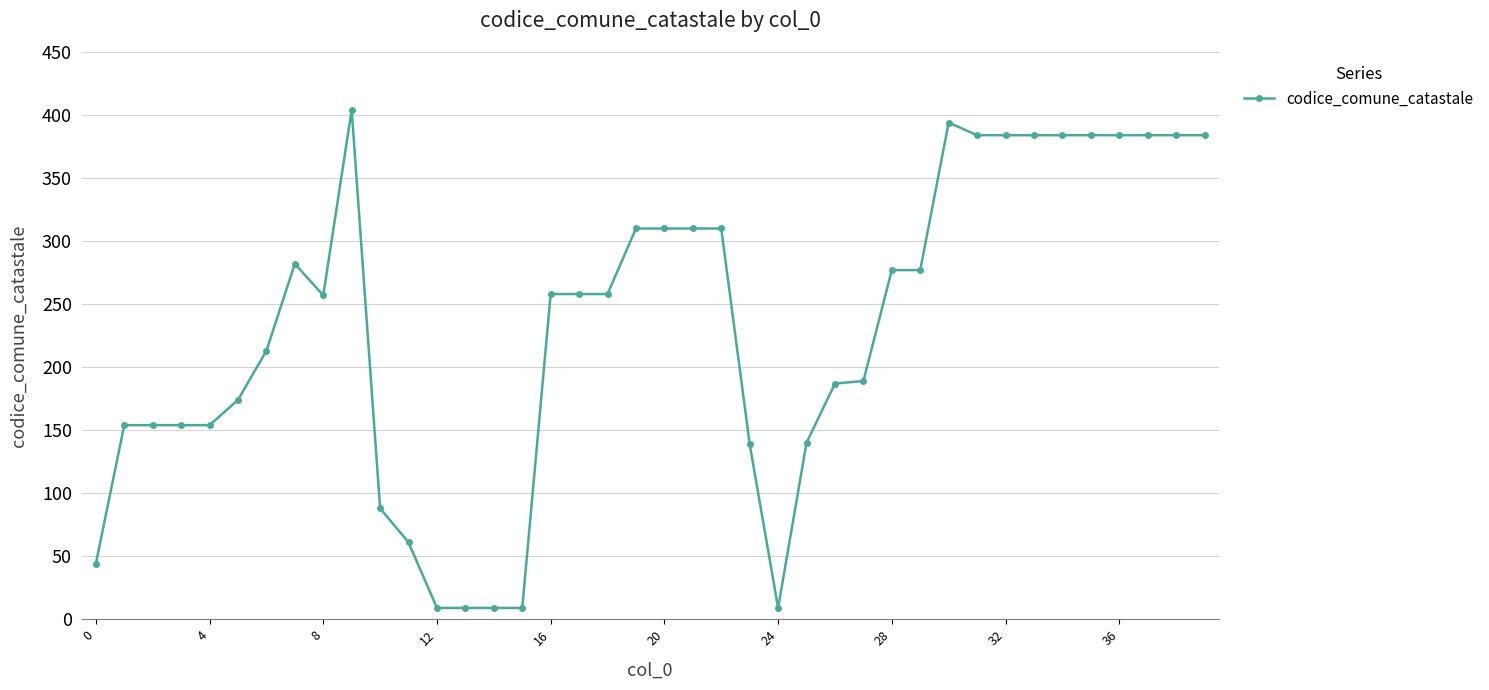

What is the difference between the second highest and second lowest values?

385